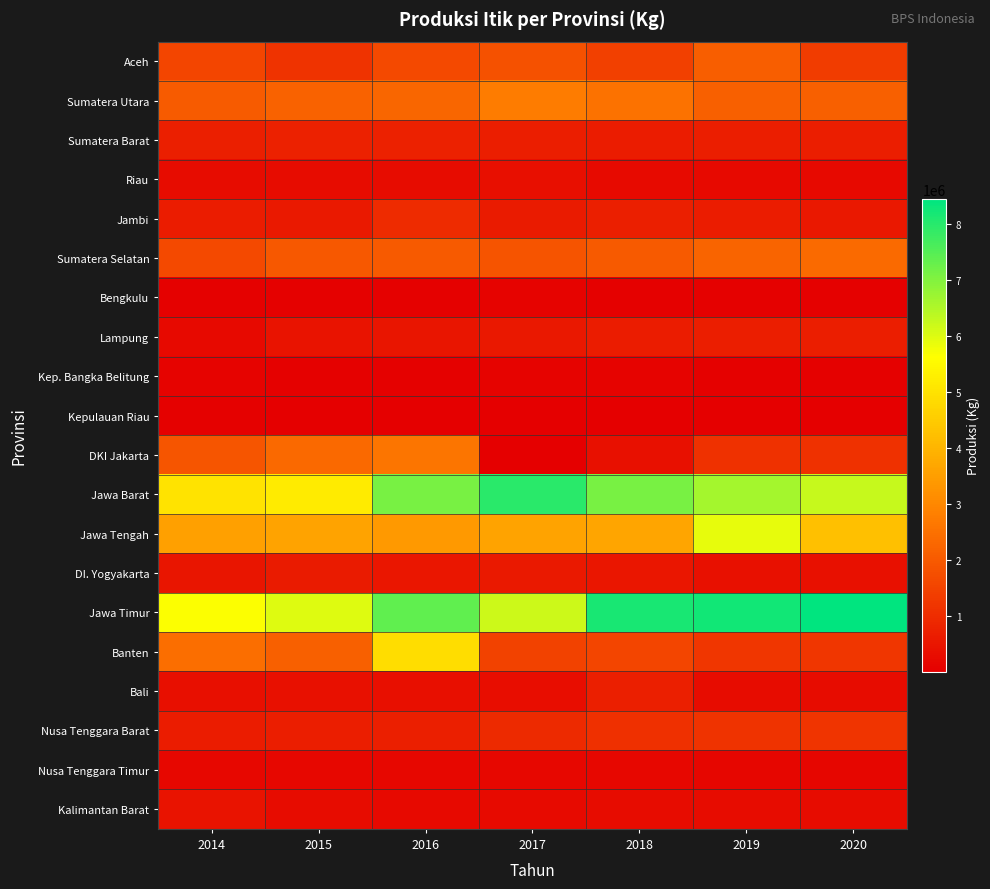

Which series has the largest total across all categories?

Jawa Timur